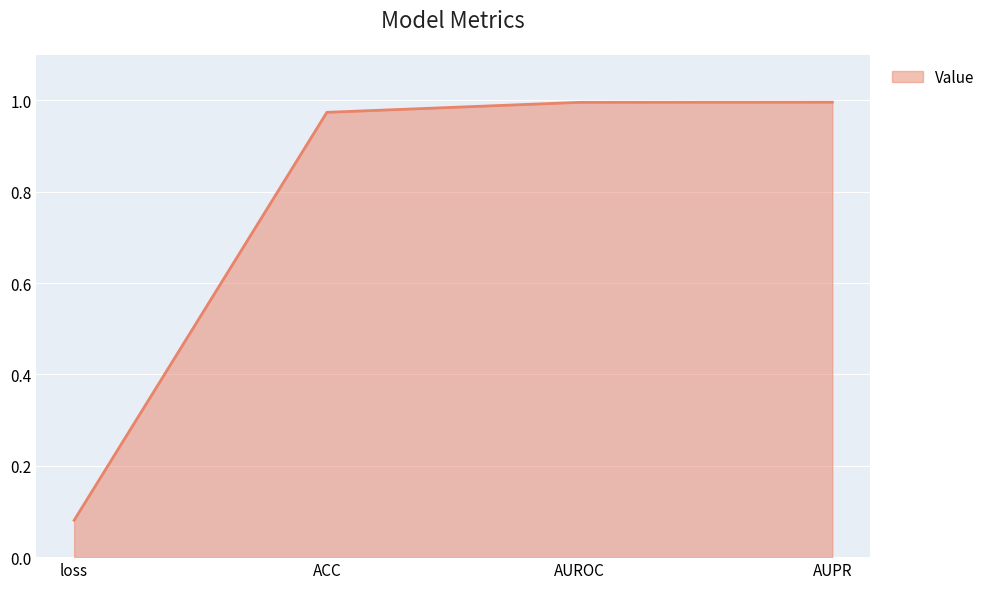

True or false: the data shows 0.4 at AUPR.

False